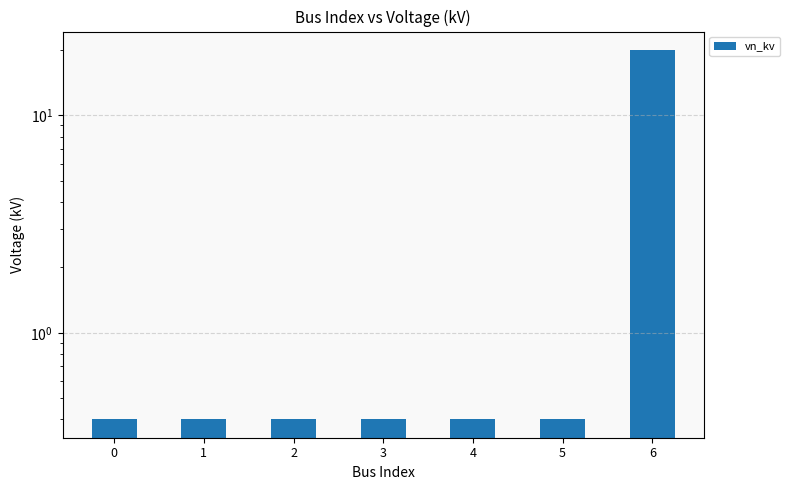

List the labels in order of value, smallest first.

0, 1, 2, 3, 4, 5, 6